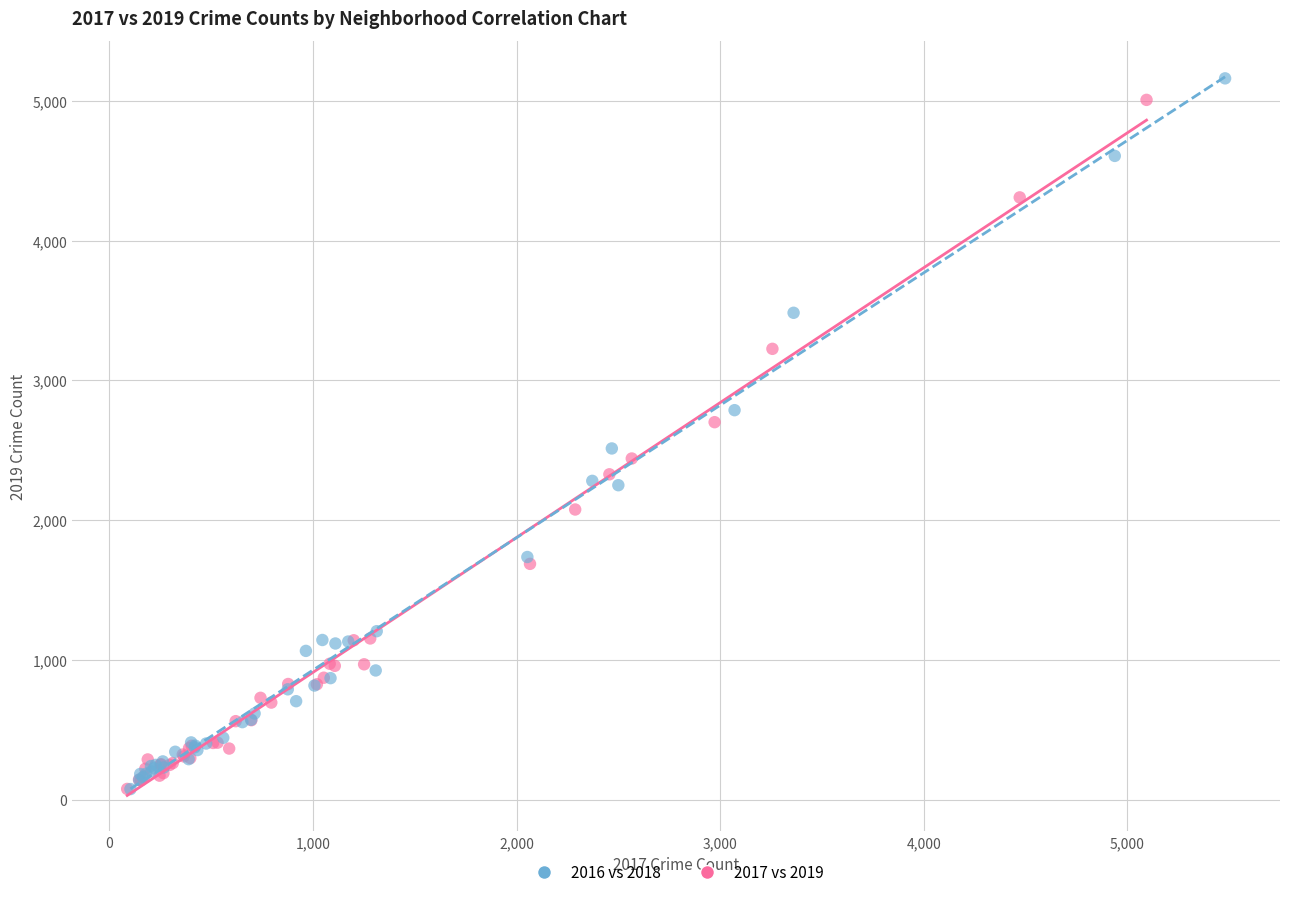

Which series contains the highest Y value?

2016 vs 2018